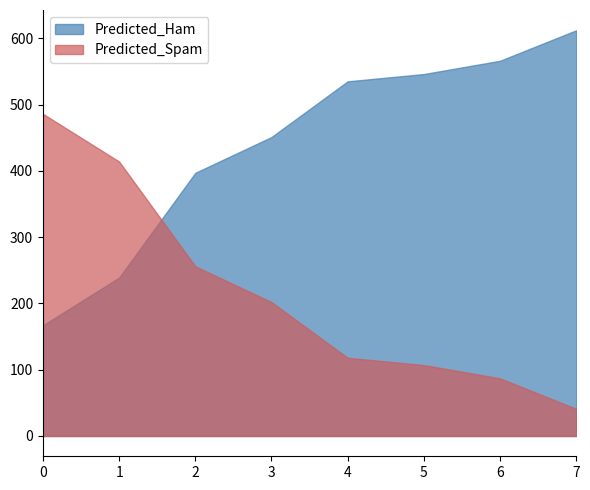

Reading right to left, list all the values displayed in this chart.

Predicted_Ham: 7=612	6=566	5=546	4=535	3=451	2=397	1=239	0=167
Predicted_Spam: 7=41	6=87	5=107	4=118	3=202	2=256	1=414	0=486